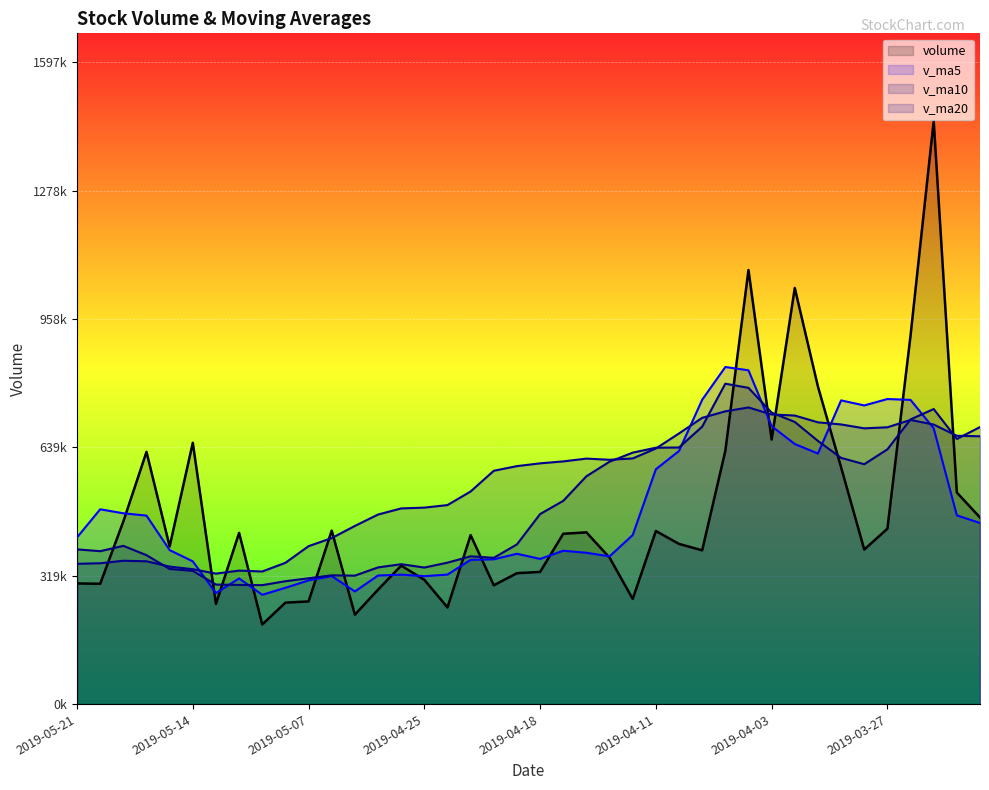

How many data points in volume are above 420906?

20